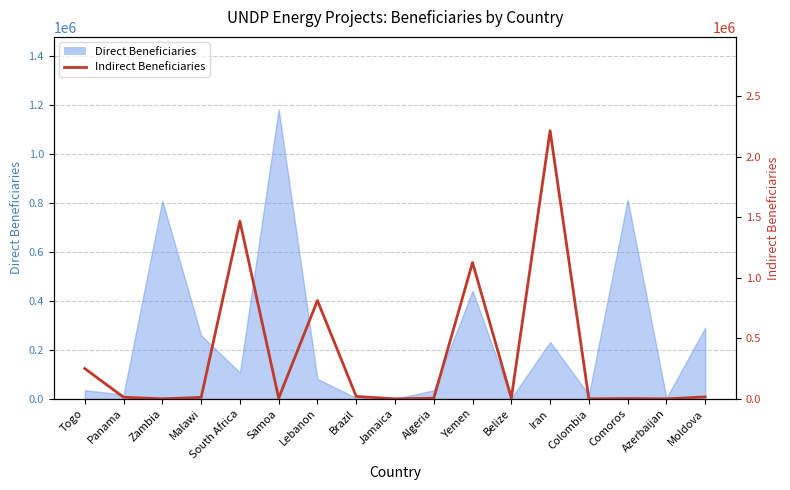

What is the value of the 13th point from the left?

2214035.5